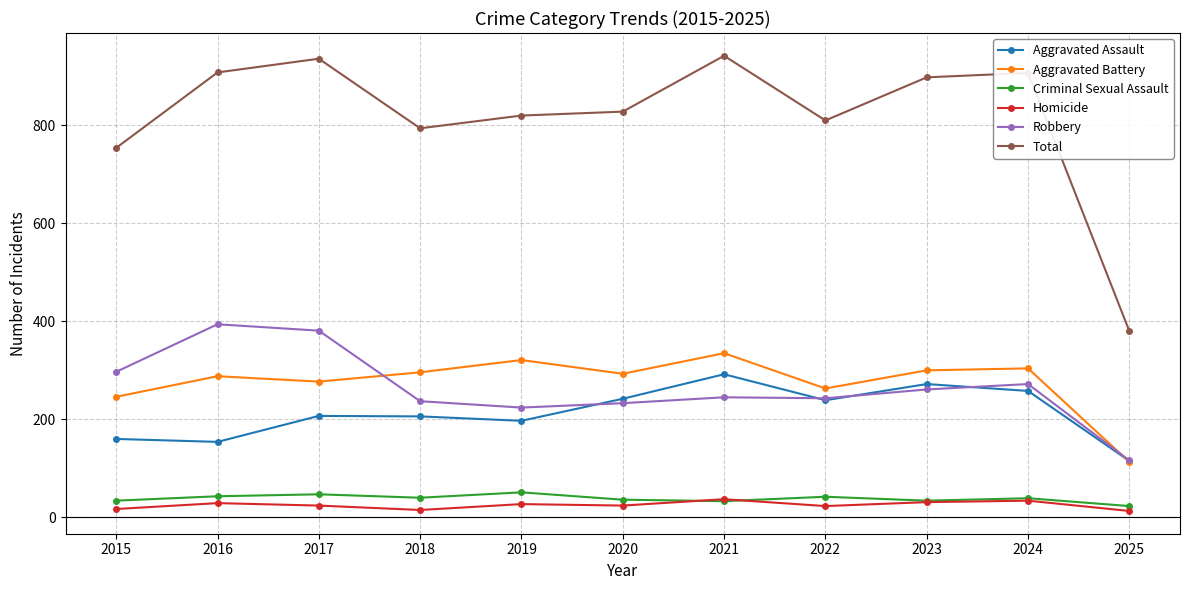

At how many categories does at least one series exceed 919?

2